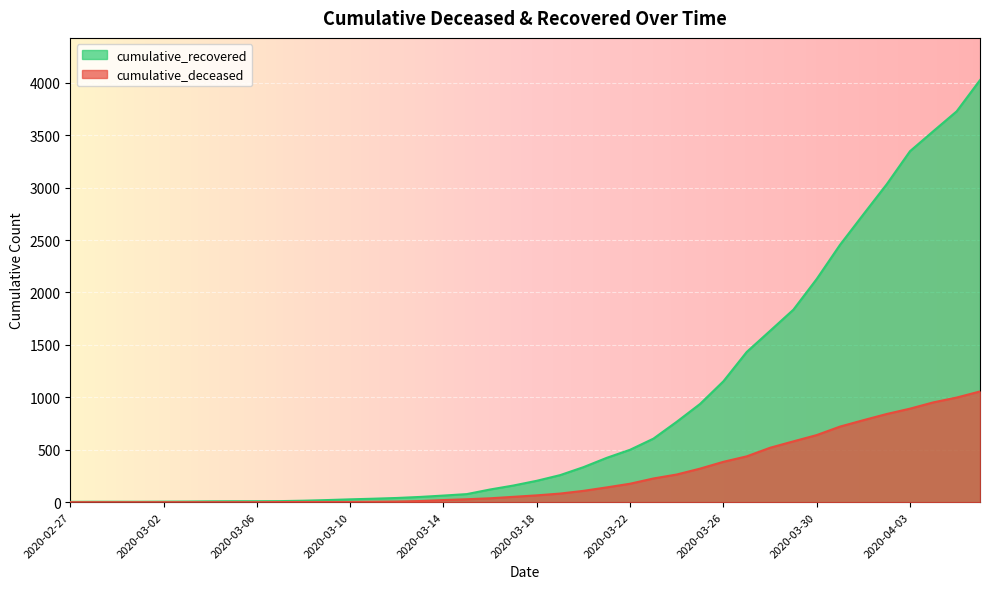

Rank the categories by cumulative_deceased value from highest to lowest.

2020-04-06, 2020-04-05, 2020-04-04, 2020-04-03, 2020-04-02, 2020-04-01, 2020-03-31, 2020-03-30, 2020-03-29, 2020-03-28, 2020-03-27, 2020-03-26, 2020-03-25, 2020-03-24, 2020-03-23, 2020-03-22, 2020-03-21, 2020-03-20, 2020-03-19, 2020-03-18, 2020-03-17, 2020-03-16, 2020-03-15, 2020-03-14, 2020-03-13, 2020-03-12, 2020-03-11, 2020-03-08, 2020-03-09, 2020-03-10, 2020-03-07, 2020-02-27, 2020-02-28, 2020-02-29, 2020-03-01, 2020-03-02, 2020-03-03, 2020-03-04, 2020-03-05, 2020-03-06